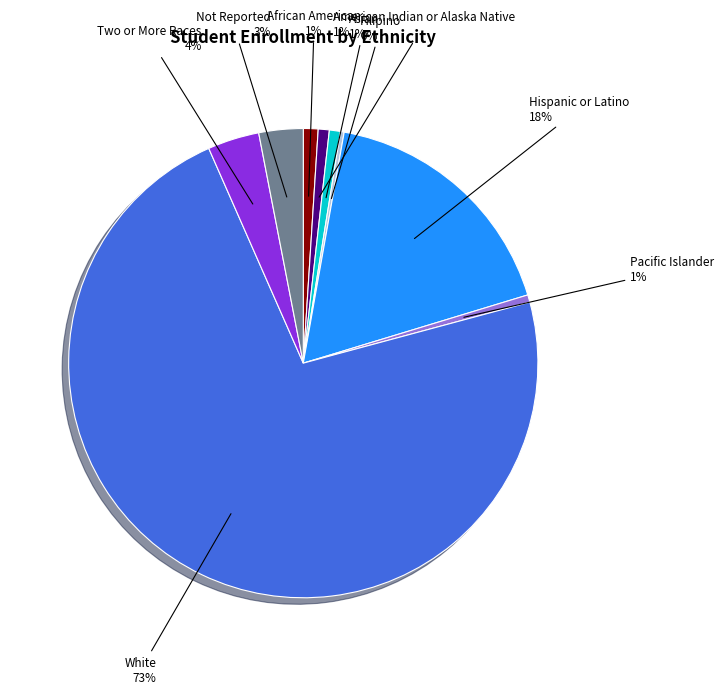

What is the largest slice in the pie chart?

White